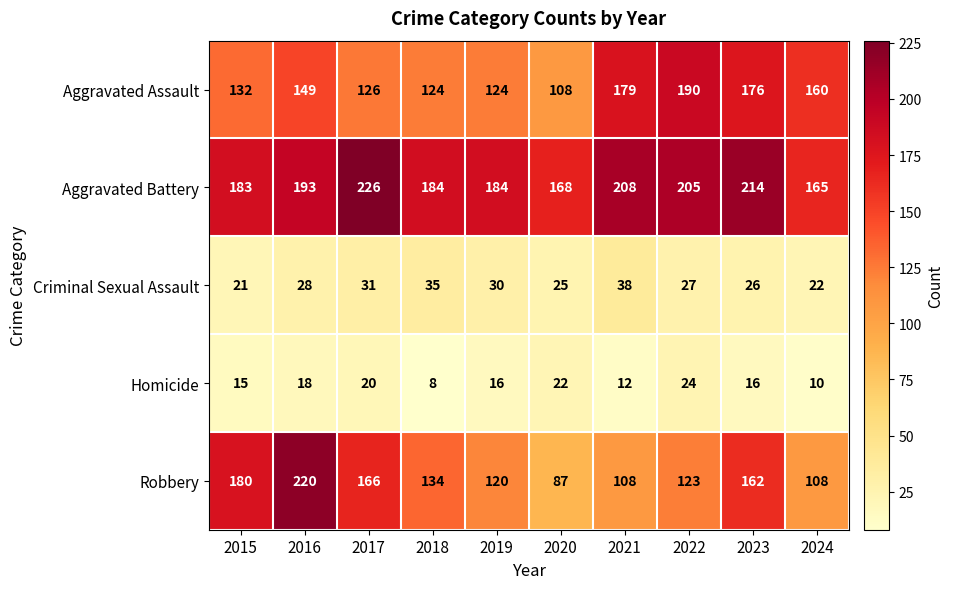

What is the sum of the Homicide values at 2021 and 2023?

28